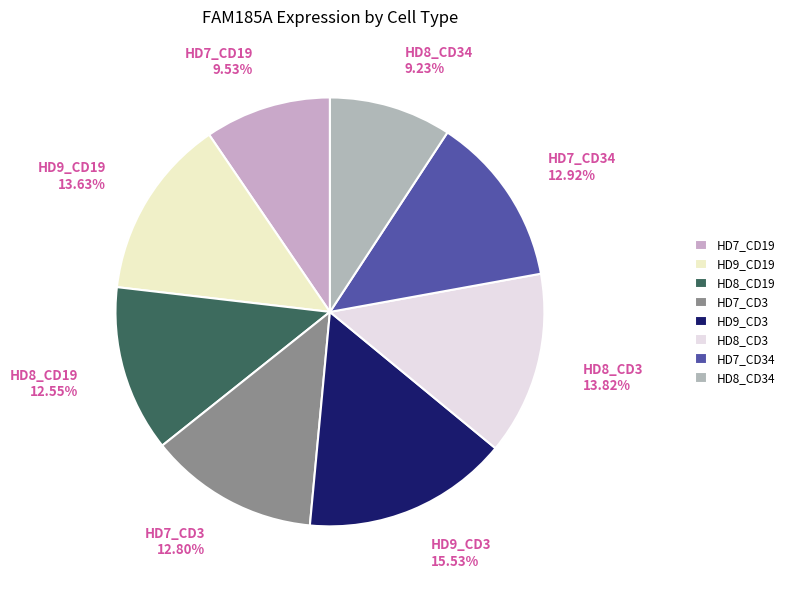

To the nearest percent, what portion does HD9_CD19 represent?

14%